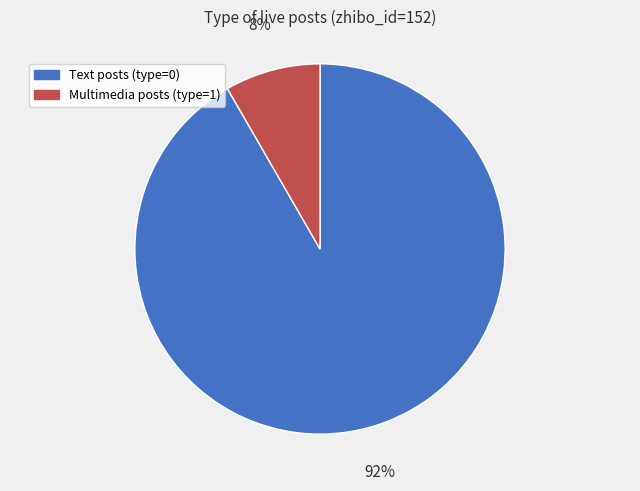

To the nearest percent, what is the combined percentage of Text posts (type=0) and Multimedia posts (type=1)?

100%